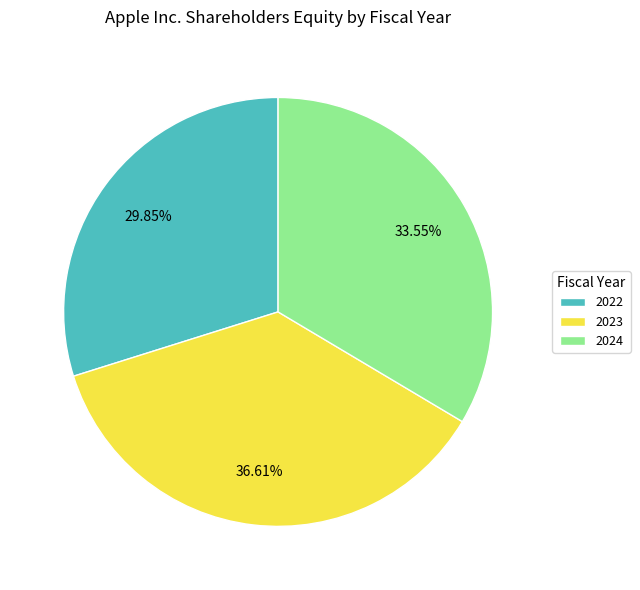

Does any single category account for the majority?

No